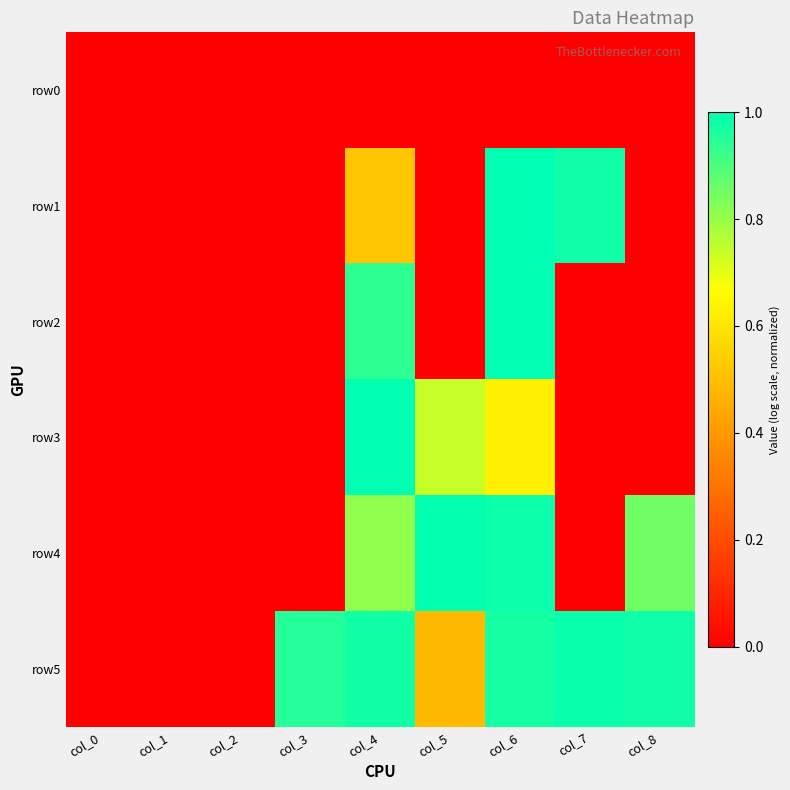

Reading right to left, transcribe all the data shown in this chart.

row0: col_8=0.0	col_7=0.0	col_6=0.0	col_5=0.0	col_4=0.0	col_3=0.0	col_2=0.0	col_1=0.0	col_0=0.0
row1: col_8=0.0	col_7=1.0	col_6=1.0	col_5=0.0	col_4=0.5	col_3=0.0	col_2=0.0	col_1=0.0	col_0=0.0
row2: col_8=0.0	col_7=0.0	col_6=1.0	col_5=0.0	col_4=0.9	col_3=0.0	col_2=0.0	col_1=0.0	col_0=0.0
row3: col_8=0.0	col_7=0.0	col_6=0.6	col_5=0.7	col_4=1.0	col_3=0.0	col_2=0.0	col_1=0.0	col_0=0.0
row4: col_8=0.9	col_7=0.0	col_6=1.0	col_5=1.0	col_4=0.8	col_3=0.0	col_2=0.0	col_1=0.0	col_0=0.0
row5: col_8=1.0	col_7=1.0	col_6=1.0	col_5=0.5	col_4=1.0	col_3=1.0	col_2=0.0	col_1=0.0	col_0=0.0